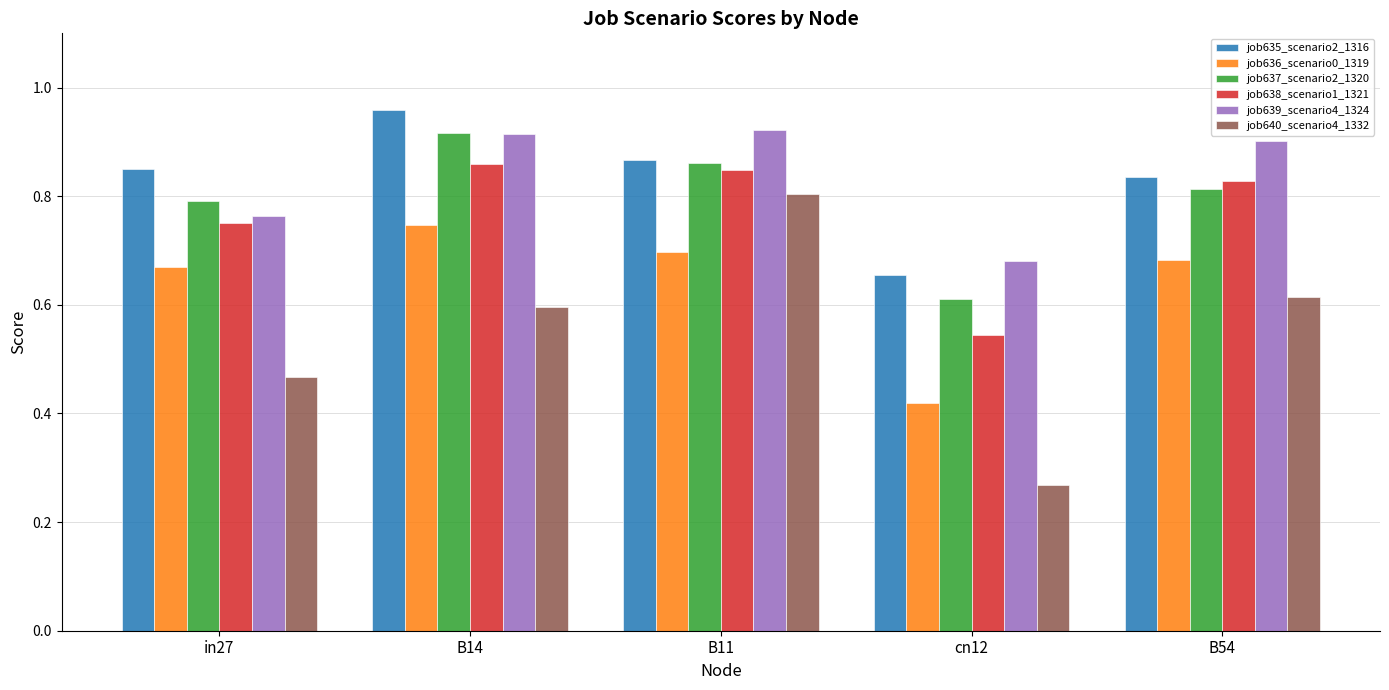

What is the sum of the job635_scenario2_1316 values at B11 and cn12?

1.5